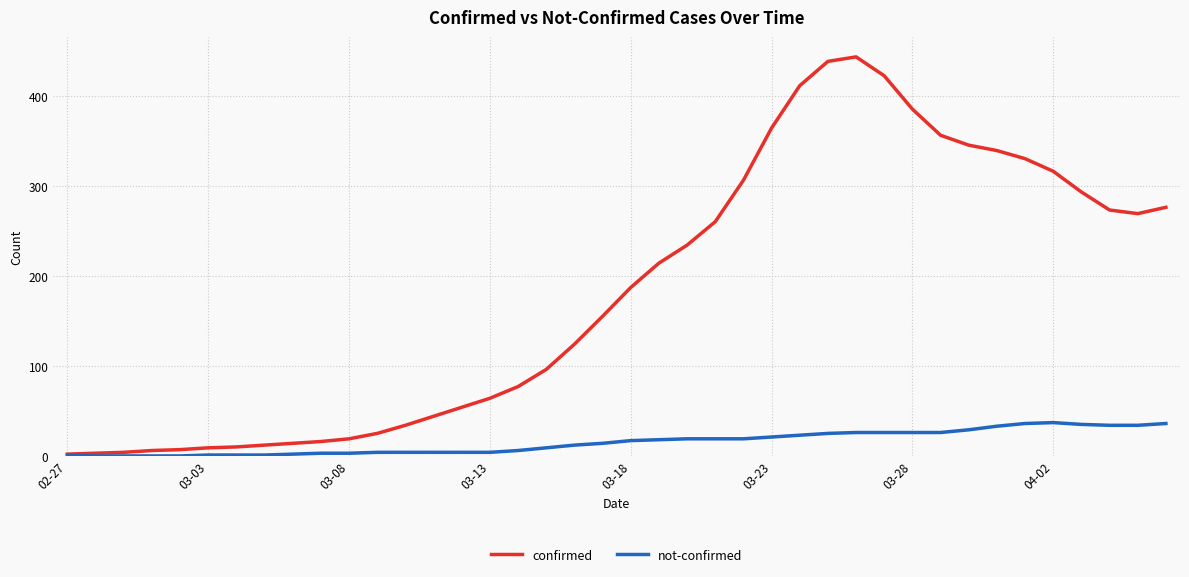

List the series in order of their overall mean, lowest first.

not-confirmed, confirmed